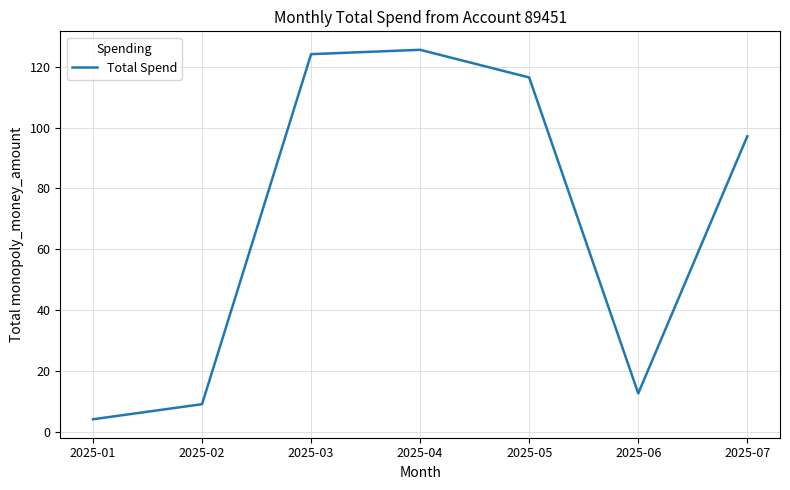

How many interior local peaks (higher than both neighbors) does the data have?

1